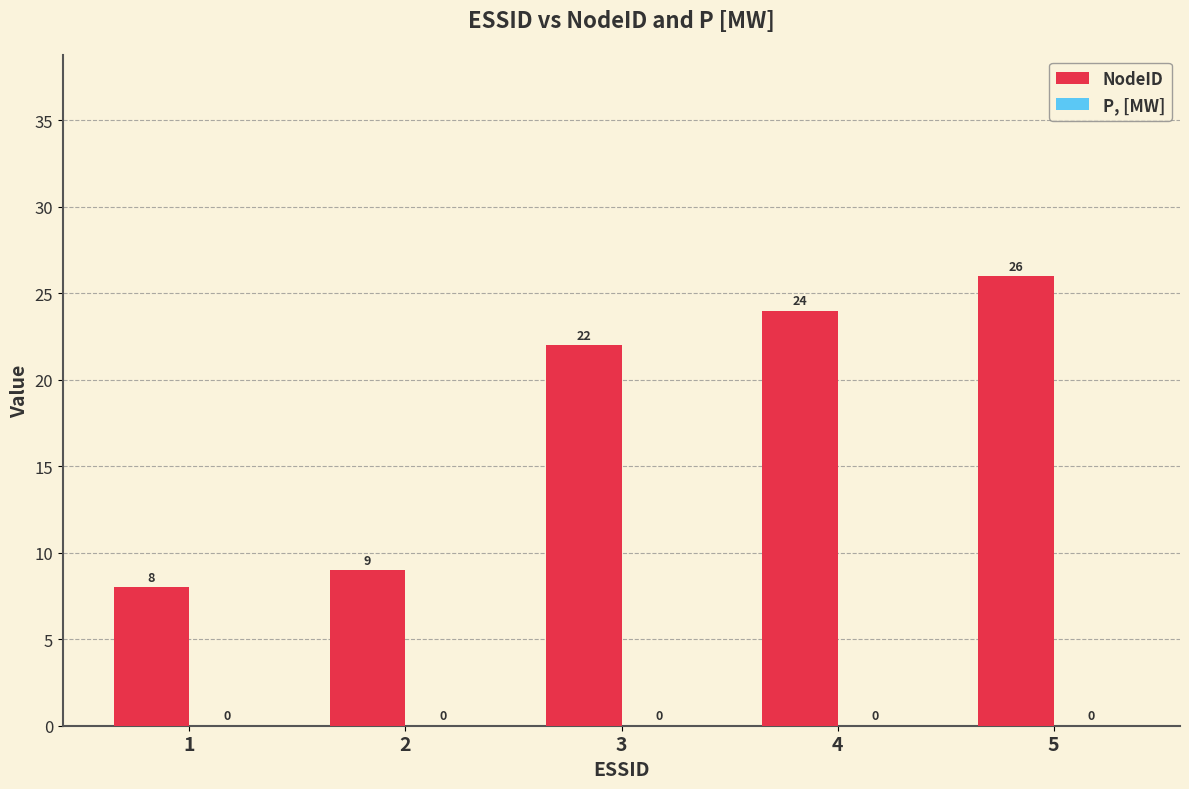

What is the change in value from 3 to 4?

+2